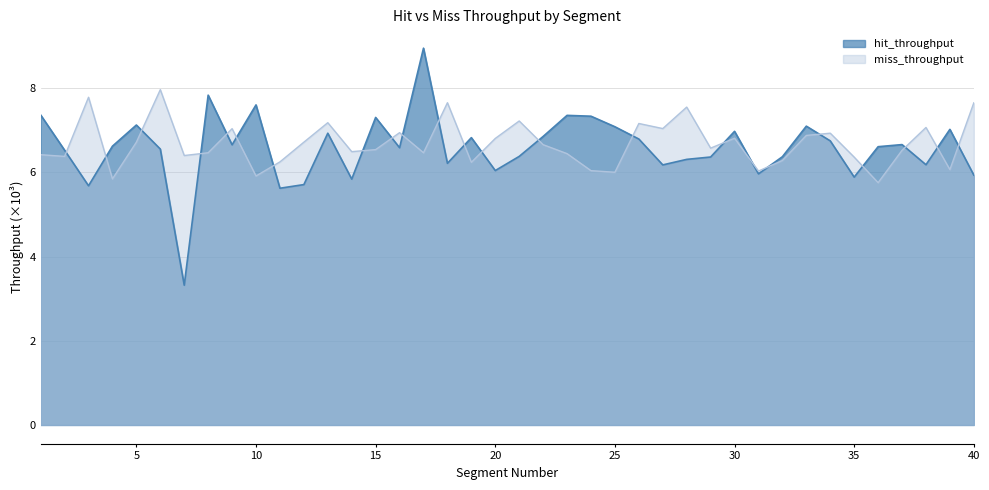

Where is miss_throughput nearest to the value 6?

25